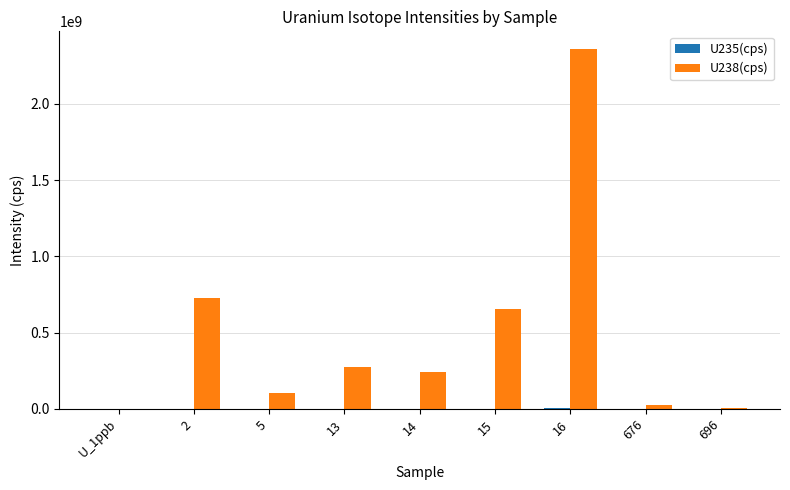

What is the greatest value displayed?

2357433728.0